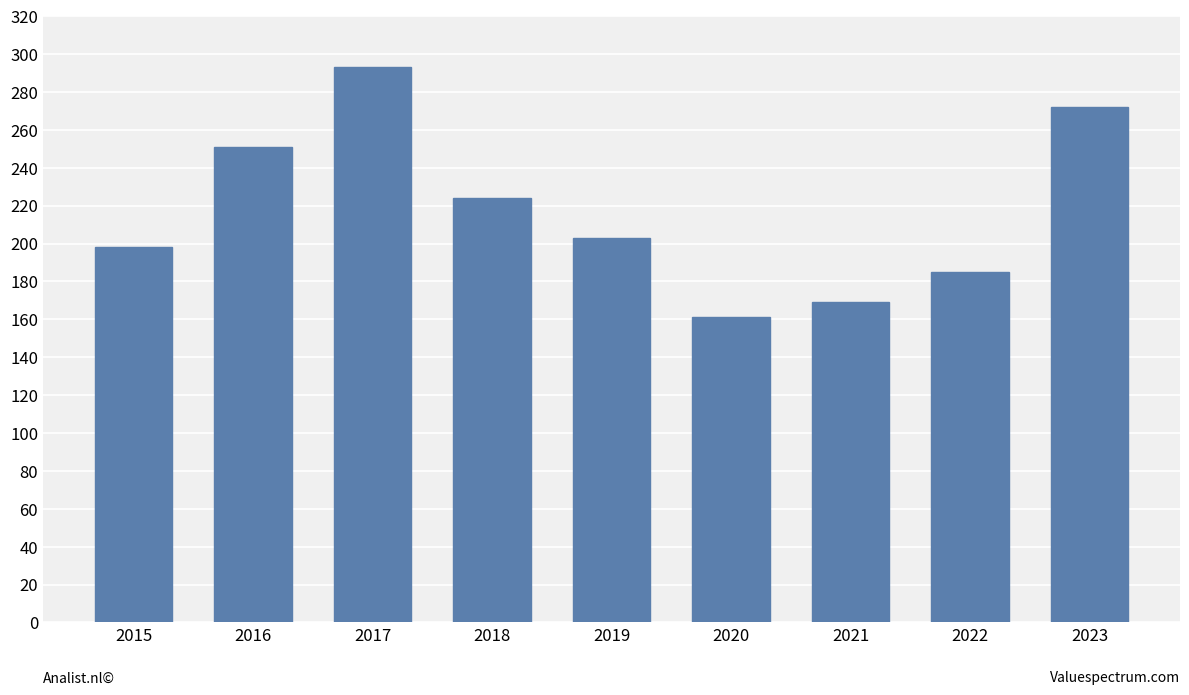

What is the value of the 6th bar from the left?

161